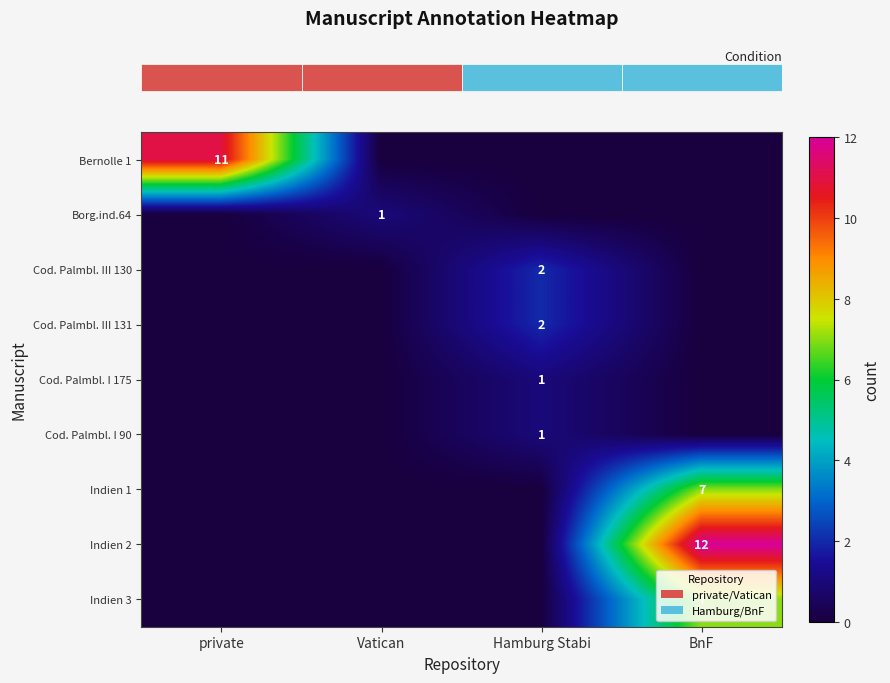

The value of row_8 at private is 0. True or false?

True